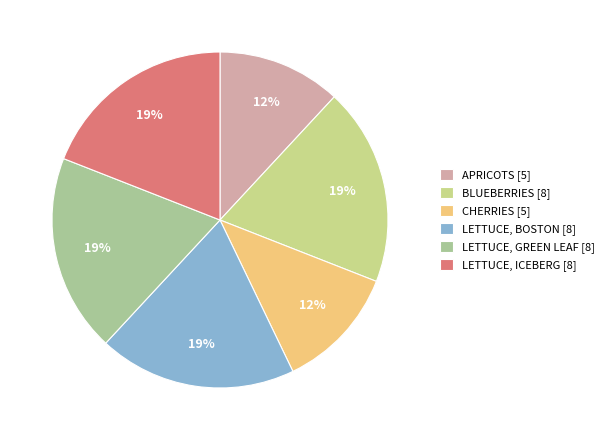

Which category has the smallest portion of the pie?

APRICOTS